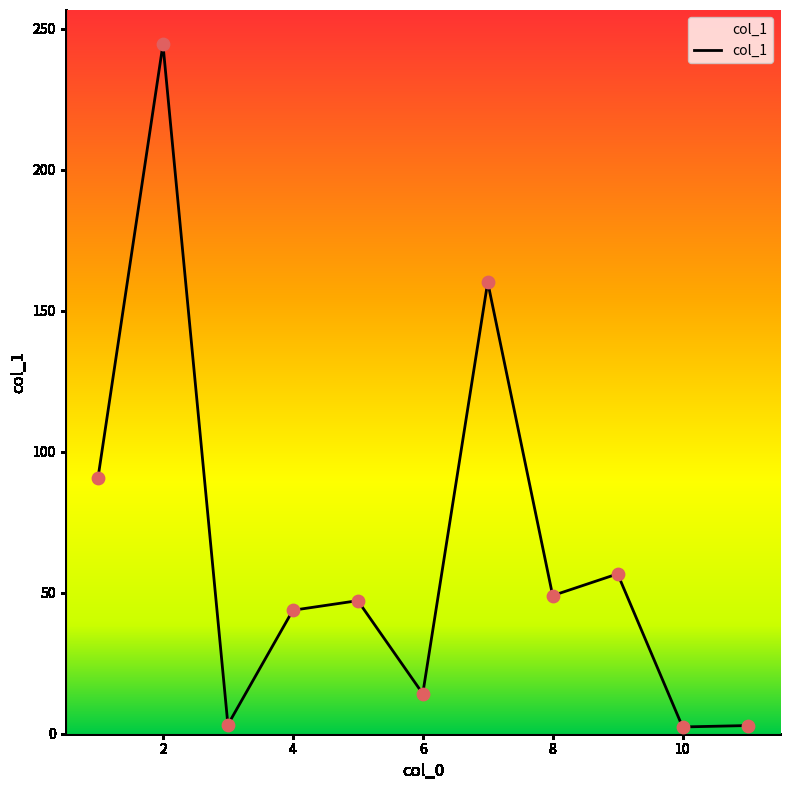

What is the greatest value displayed?

244.5